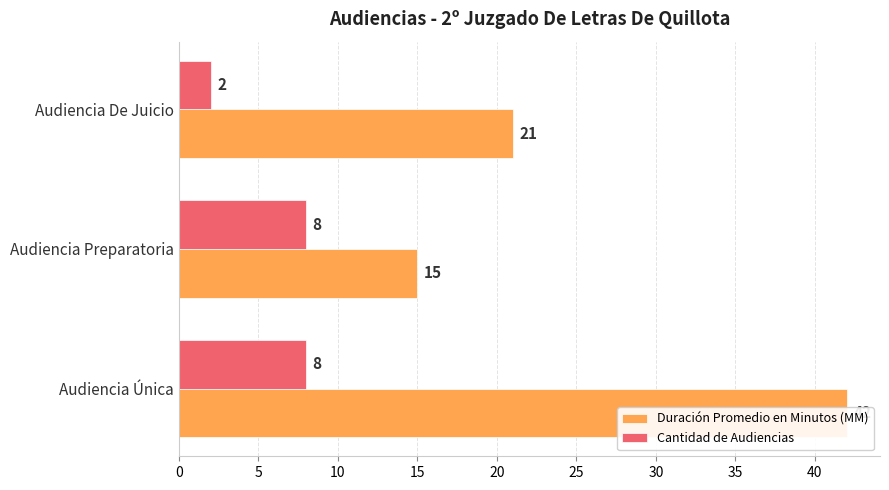

Between Audiencia Preparatoria and Audiencia De Juicio, which series saw the biggest shift?

Duración Promedio en Minutos (MM)